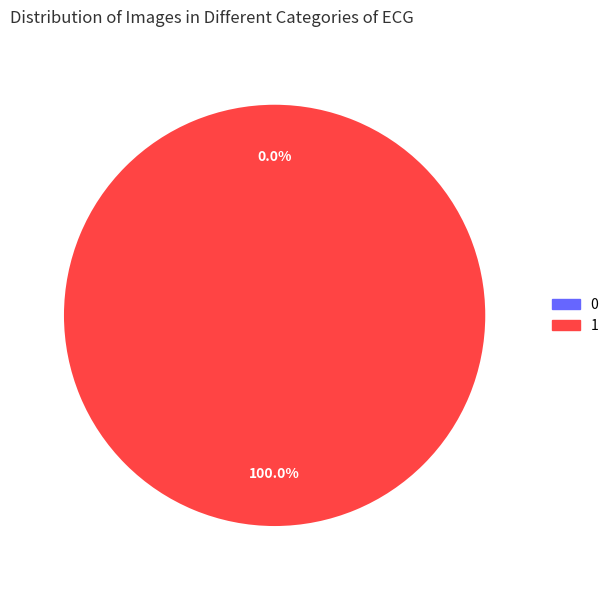

Rank the categories by value from highest to lowest.

1, 0